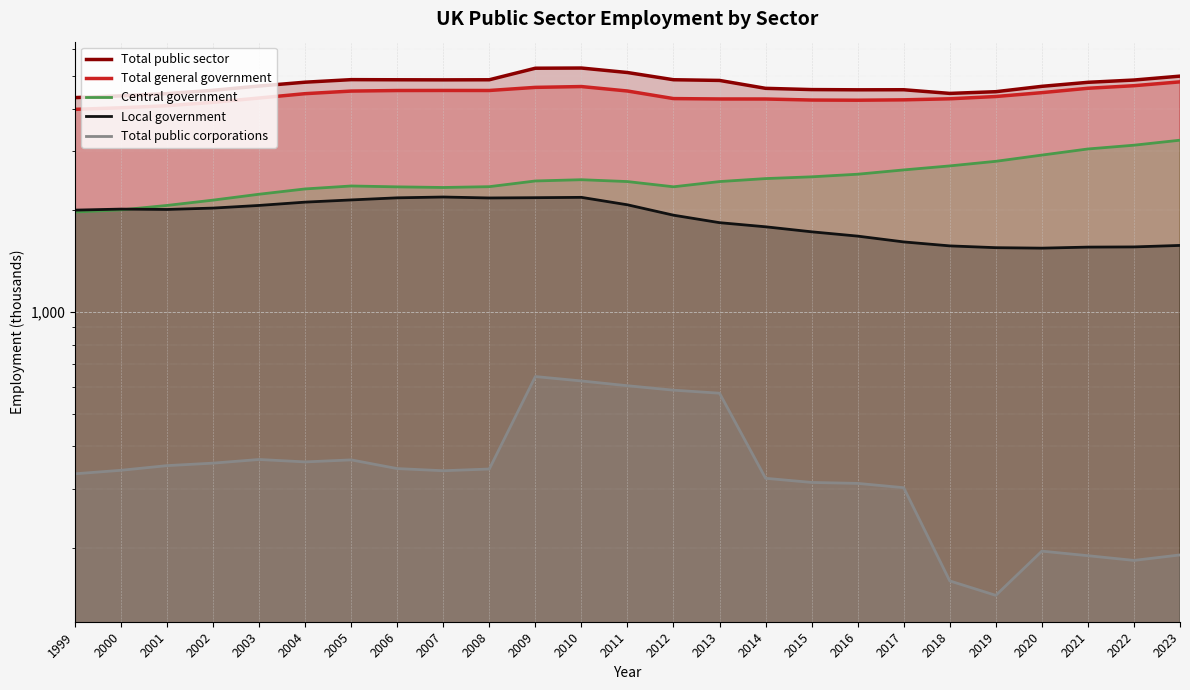

What is the spread (max minus min) of values at 2021?

4593